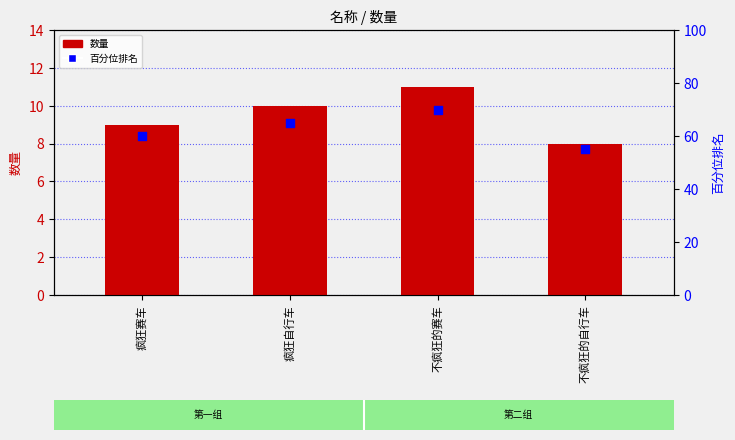

At which category is the sum across all series the highest?

不疯狂的赛车